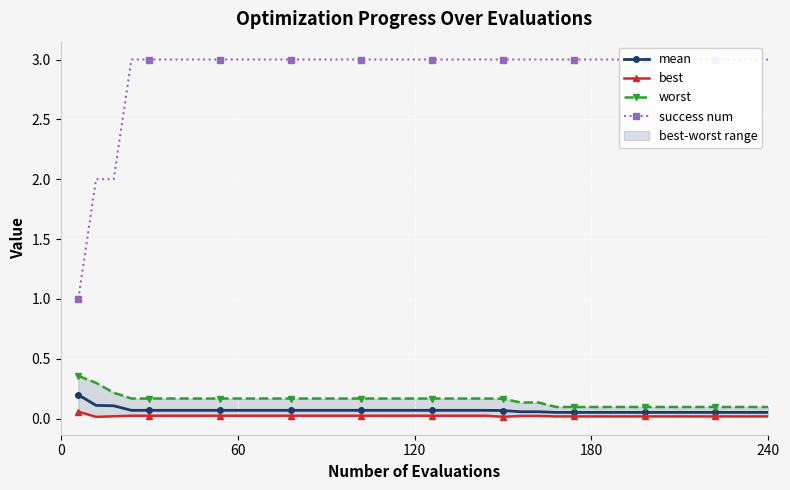

True or false: best and mean cross at least once.

False